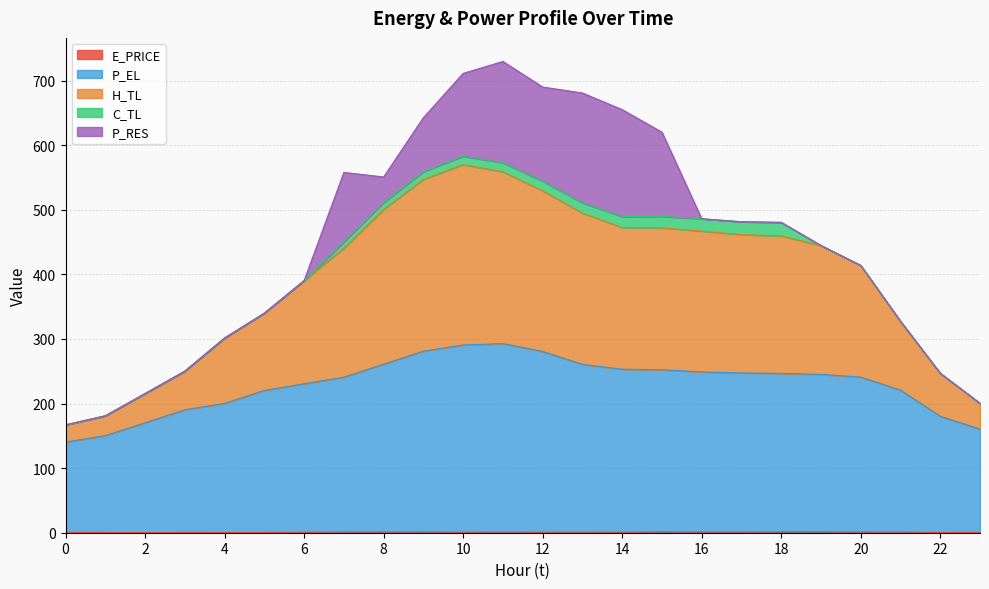

What is the difference between the P_EL values at 21 and 8?

40.2